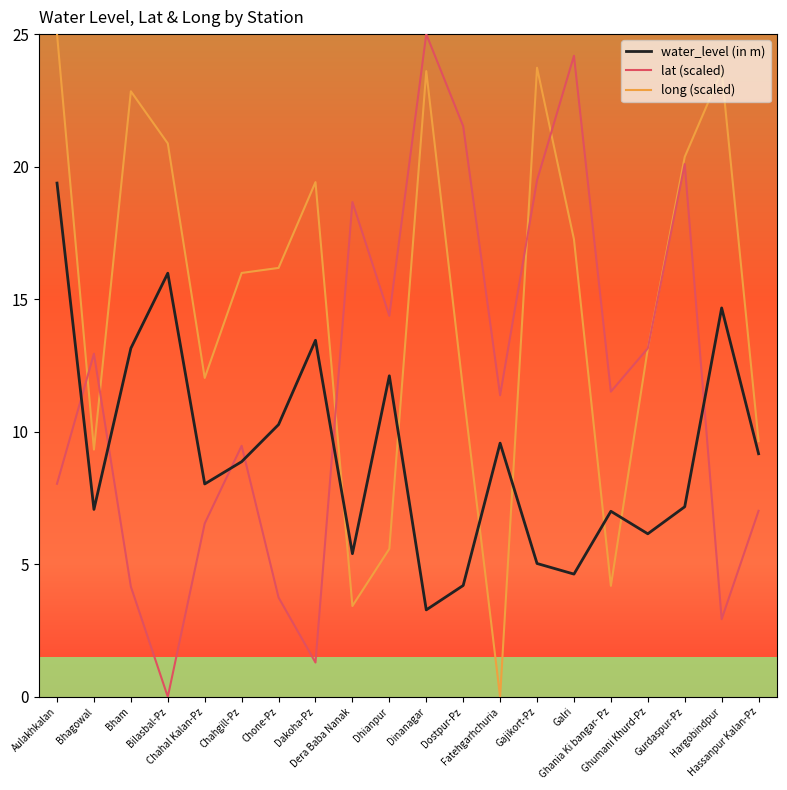

Read the long (scaled) value at Gajikort-Pz.

23.7